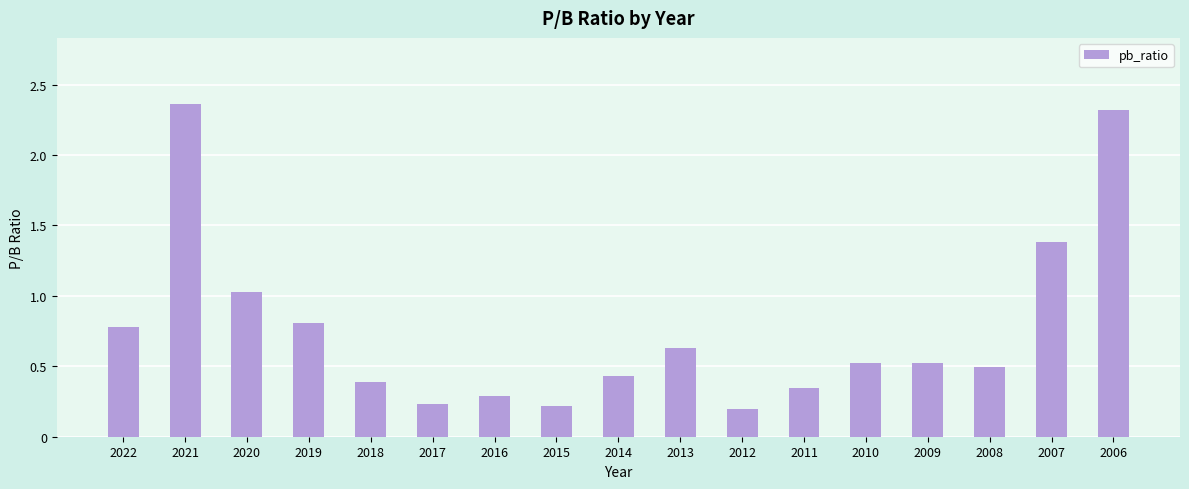

What is the value of the 14th bar from the left?

0.5